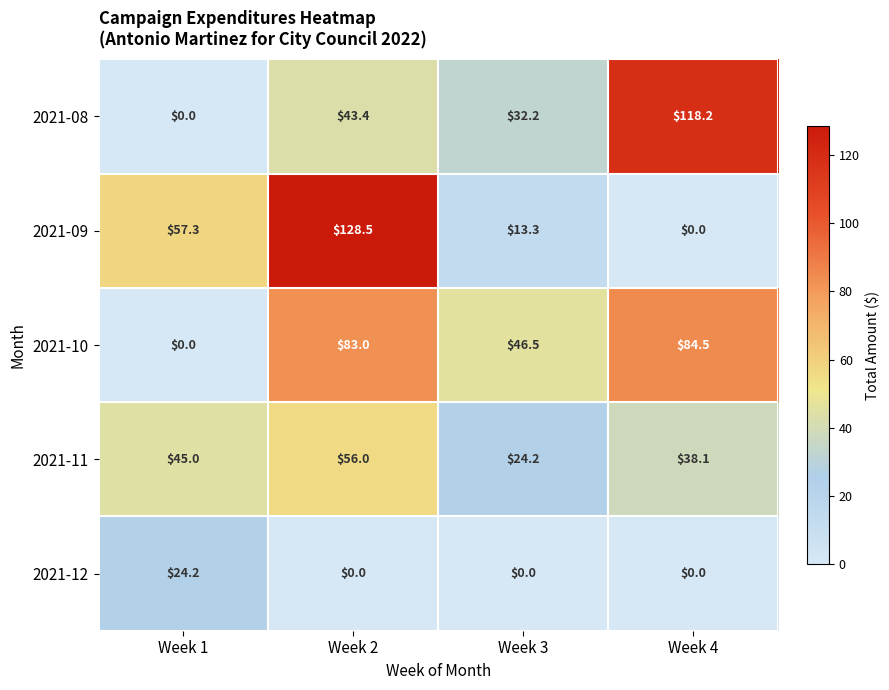

How many data points does each series have?

4